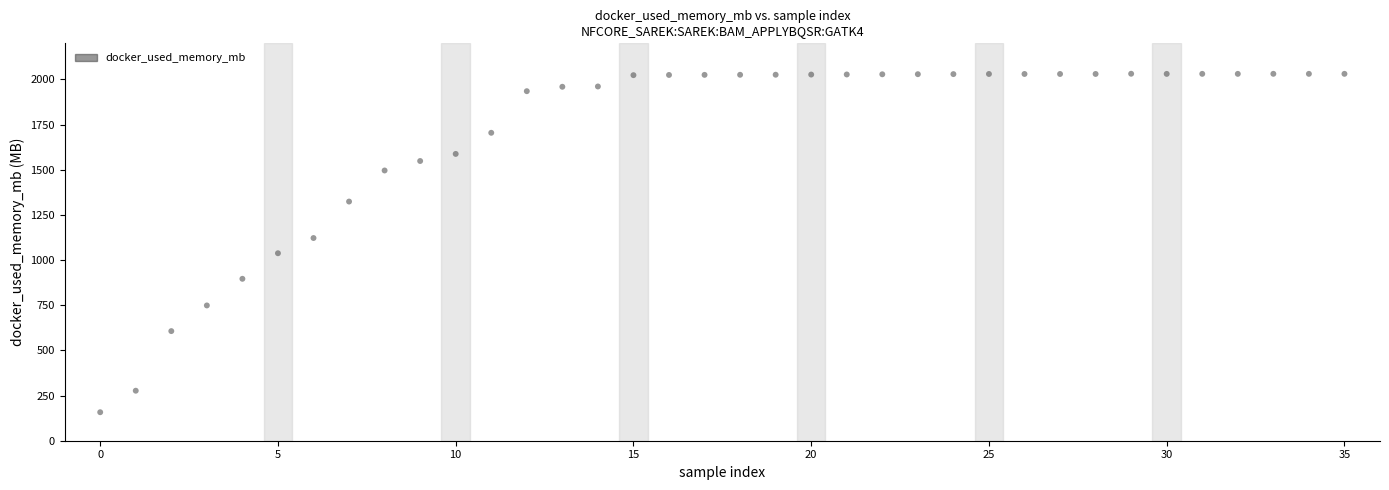

What Y value in the scatter plot is closest to 1094?

1122.2